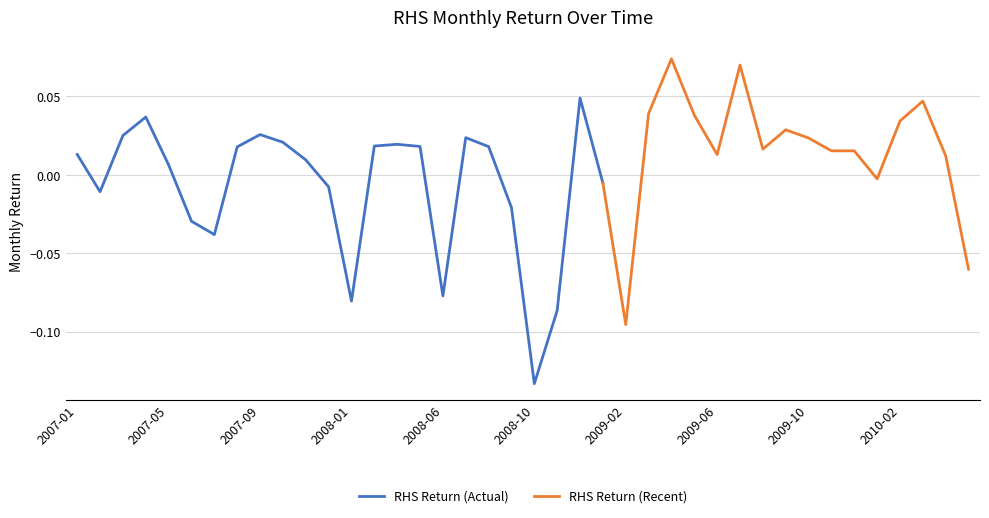

Rank the categories by value from highest to lowest.

2009-04, 2009-07, 2008-12, 2010-03, 2009-03, 2009-05, 2007-04, 2010-02, 2009-09, 2007-09, 2007-03, 2008-07, 2009-10, 2007-10, 2008-04, 2008-03, 2008-05, 2008-08, 2007-08, 2009-08, 2009-11, 2009-12, 2007-01, 2009-06, 2010-04, 2007-11, 2007-05, 2010-01, 2009-01, 2007-12, 2007-02, 2008-09, 2007-06, 2007-07, 2010-05, 2008-06, 2008-01, 2008-11, 2009-02, 2008-10